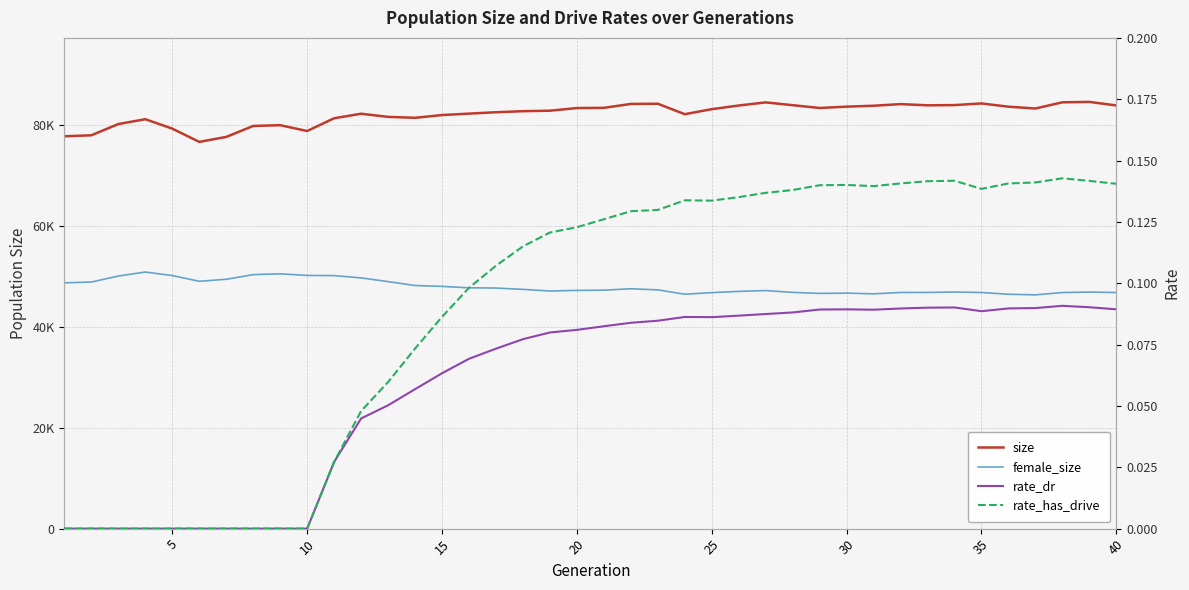

What is the maximum value shown in the chart?

84650.0